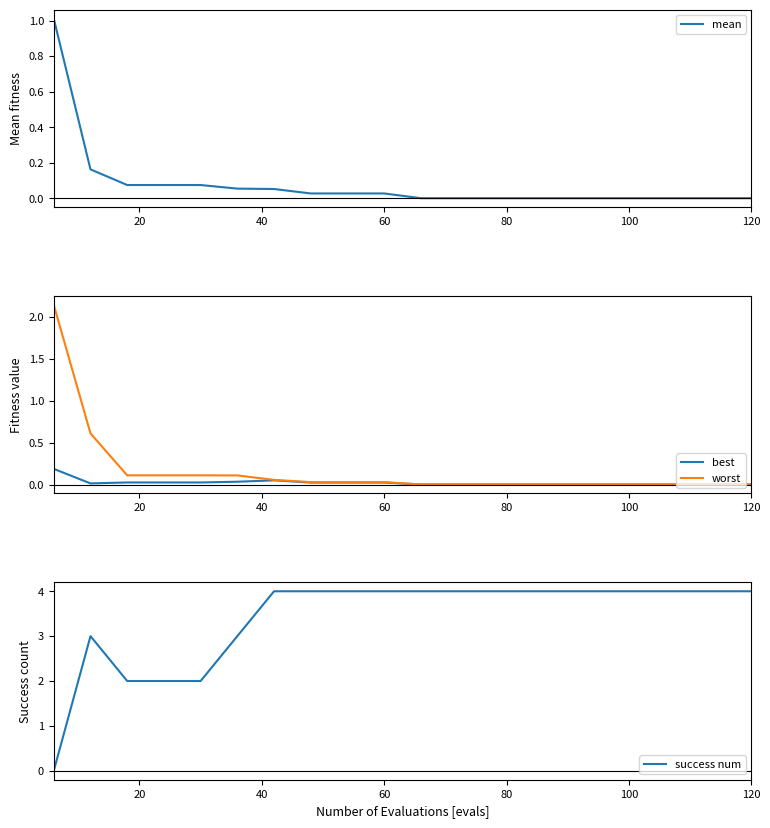

List the series in order of their peak value, highest first.

success num, worst, mean, best